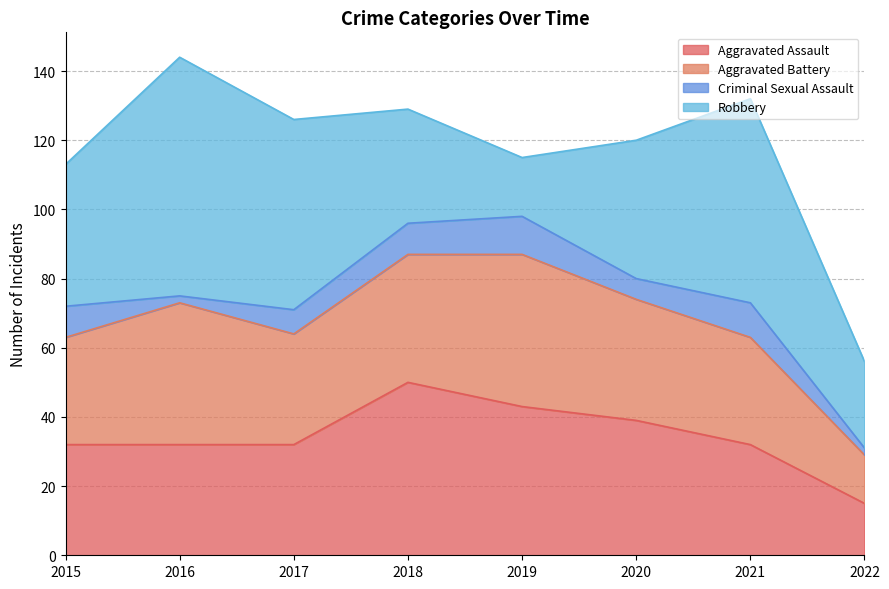

The Criminal Sexual Assault series shows 6 at 2020. True or false?

True